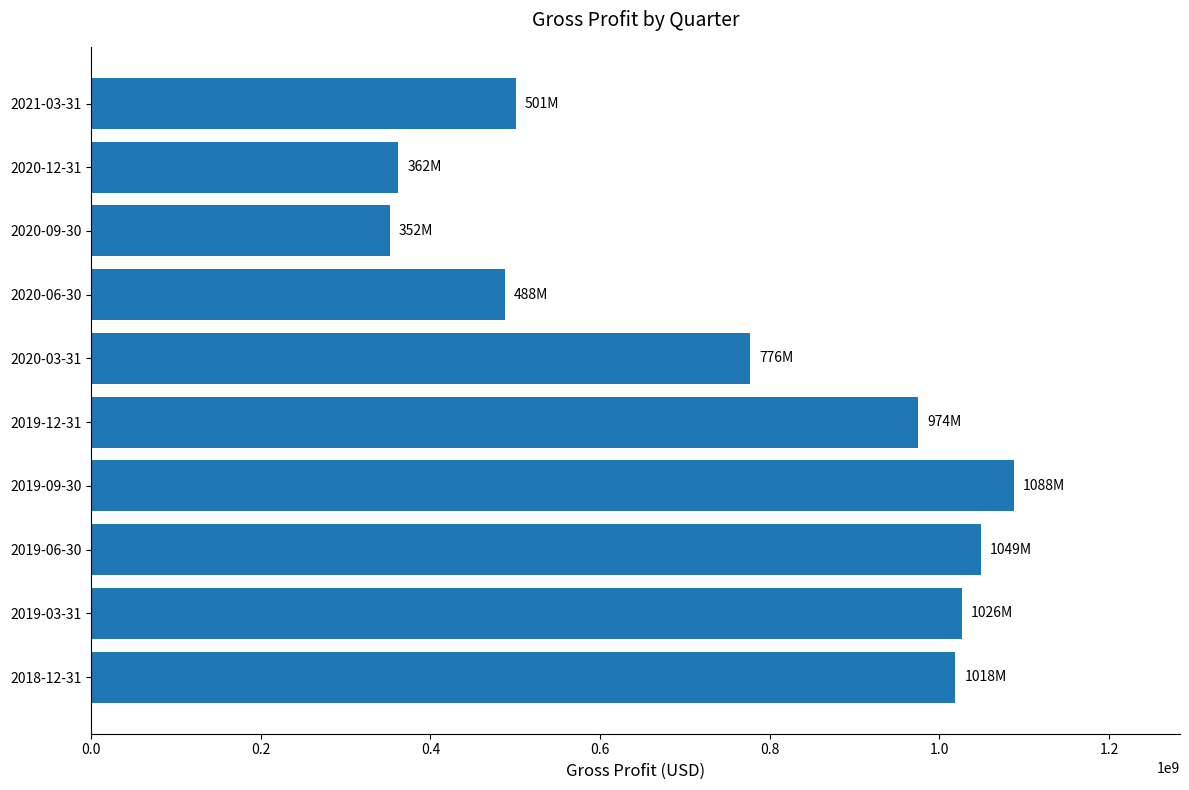

The value at 2020-03-31 is 776300800. True or false?

True